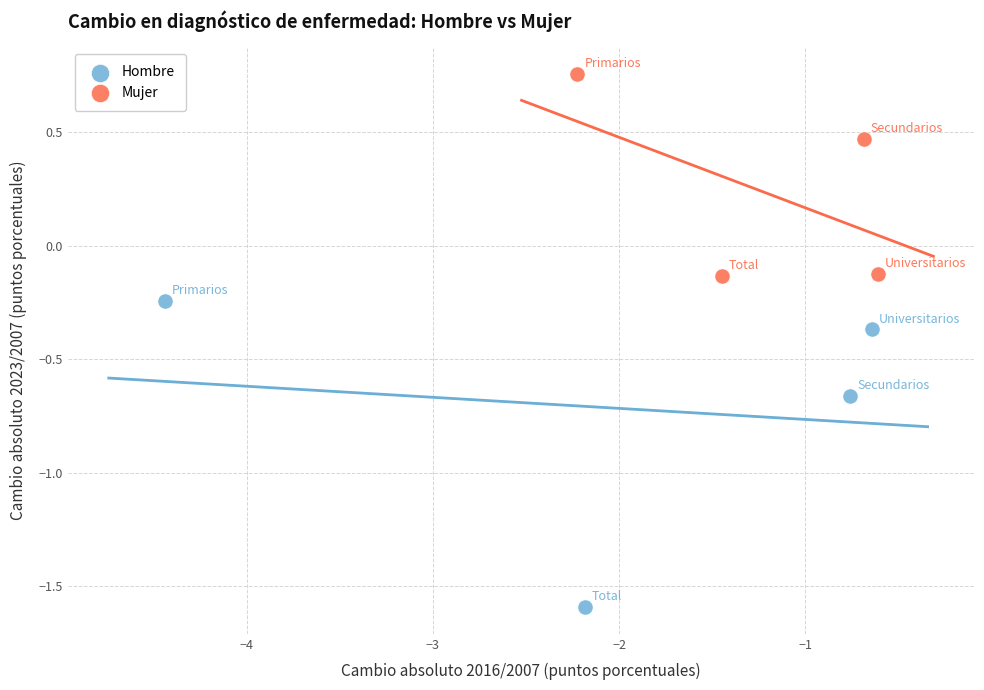

Which series contains the lowest Y value?

Hombre